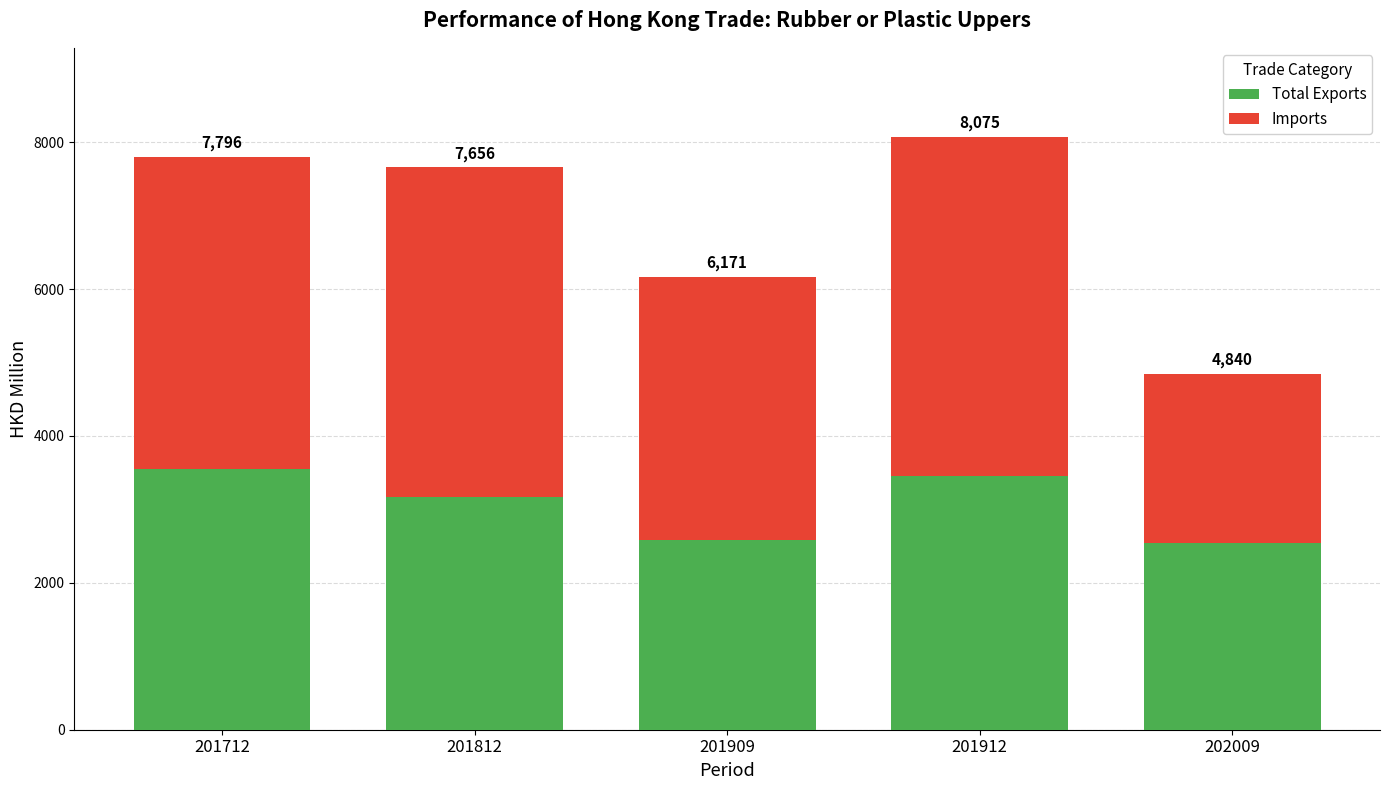

Which series has the largest total across all categories?

Imports